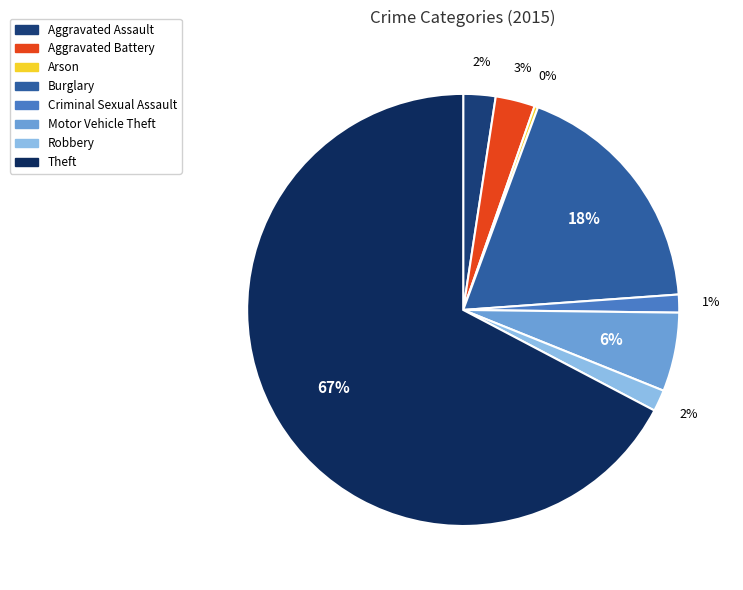

To the nearest percent, what is the combined percentage of Robbery and Aggravated Battery?

5%